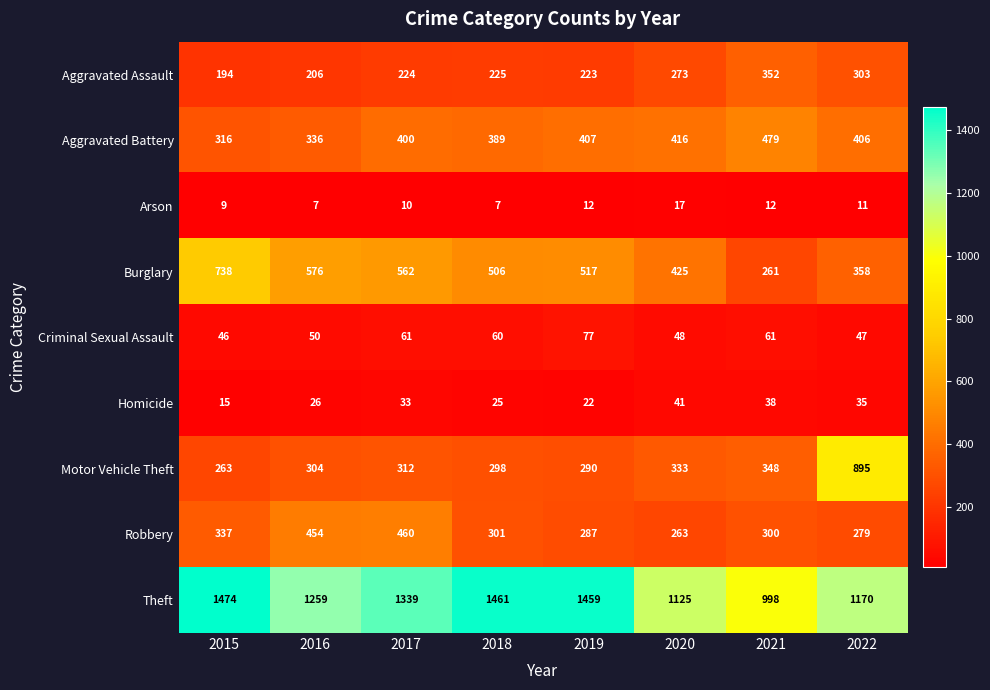

At which label is Burglary closest to 499?

2018